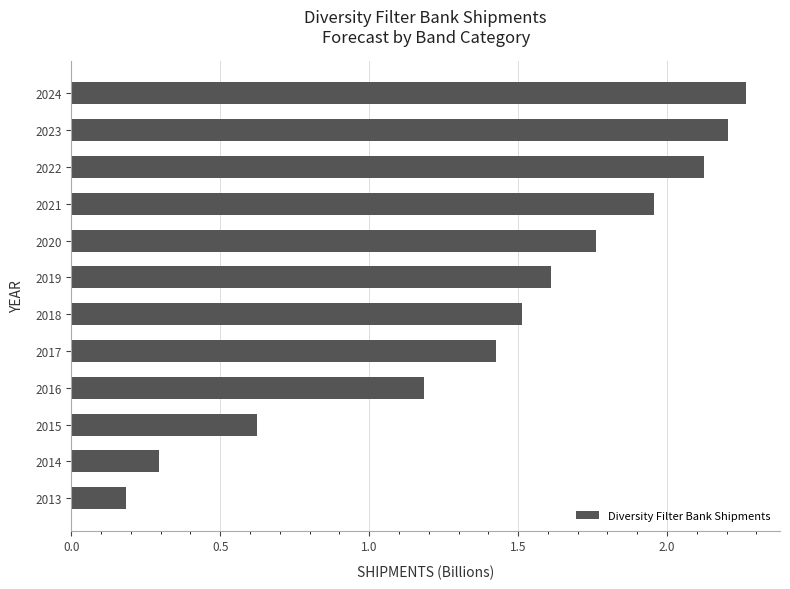

What is the smallest value displayed?

0.2